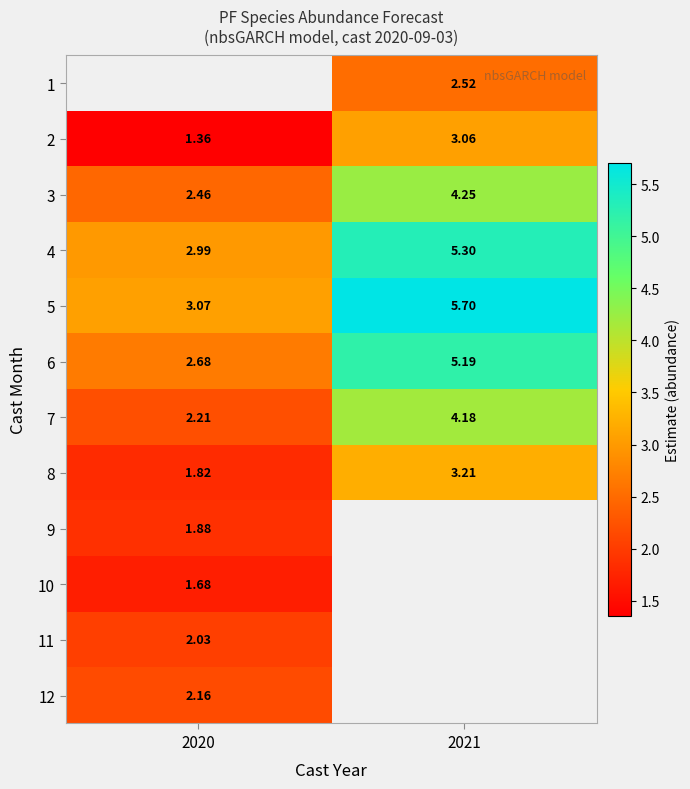

Between 2020 and 2021, which is larger?

2021